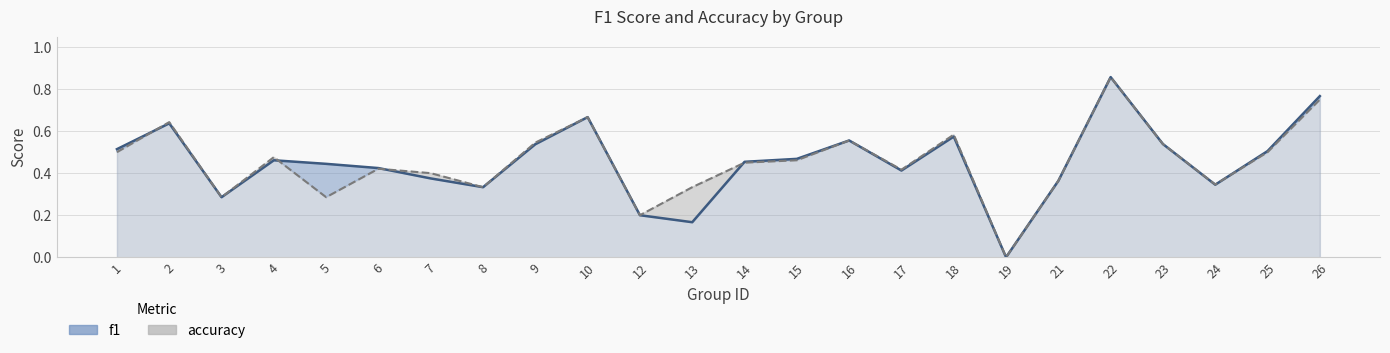

True or false: f1 and accuracy intersect in this chart.

True